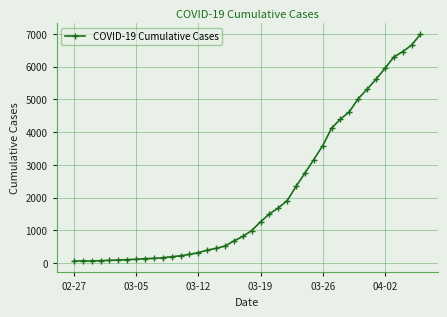

What is the average value?

2142